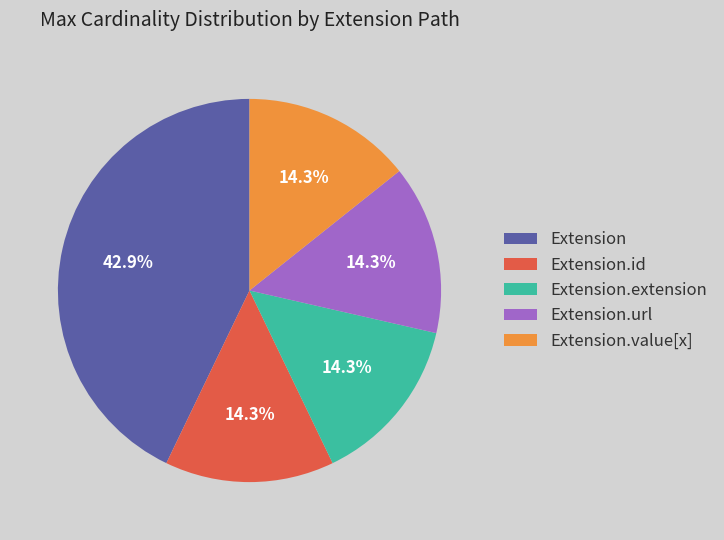

Does Extension.url represent more than half of the total?

No